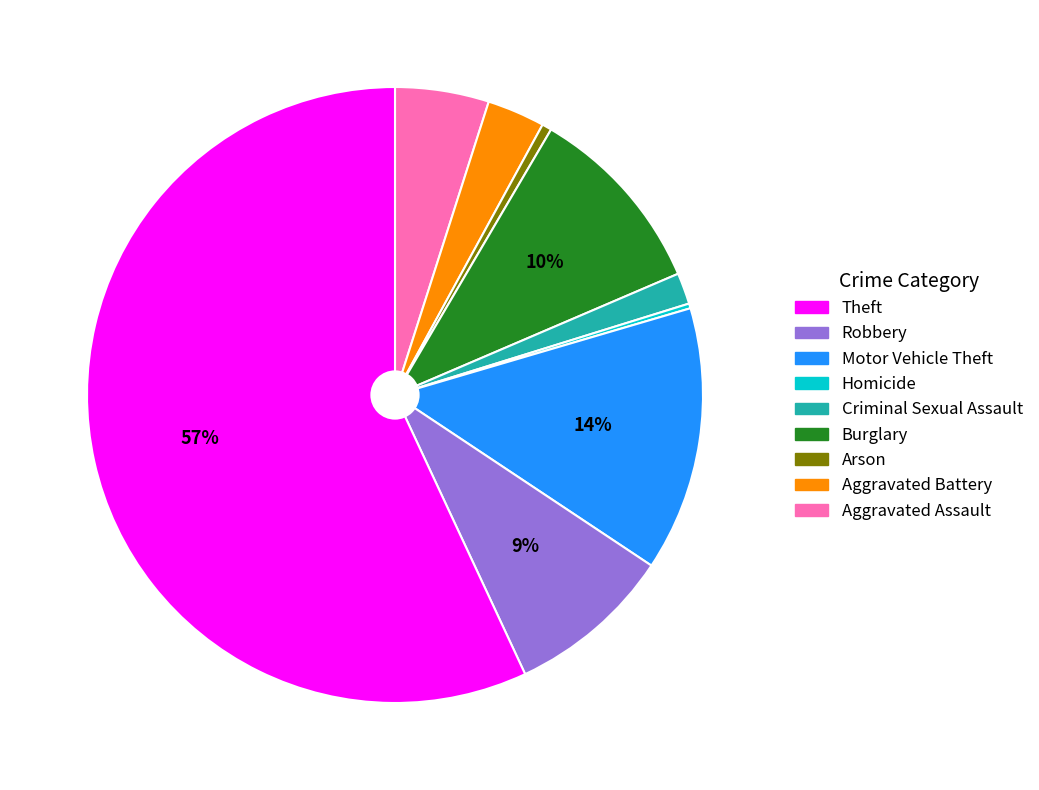

To the nearest percent, what is the average slice percentage?

11%